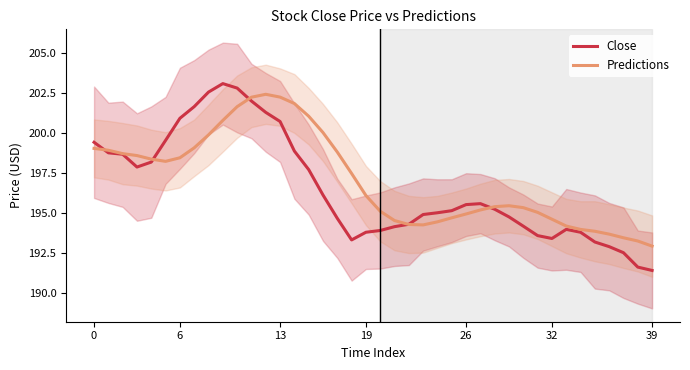

Which category has the lowest value across all series?

39